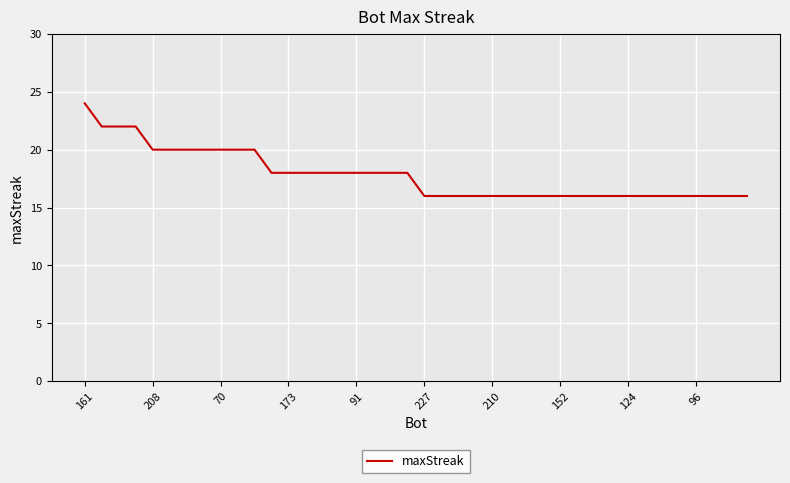

What is the maximum value shown in the chart?

24